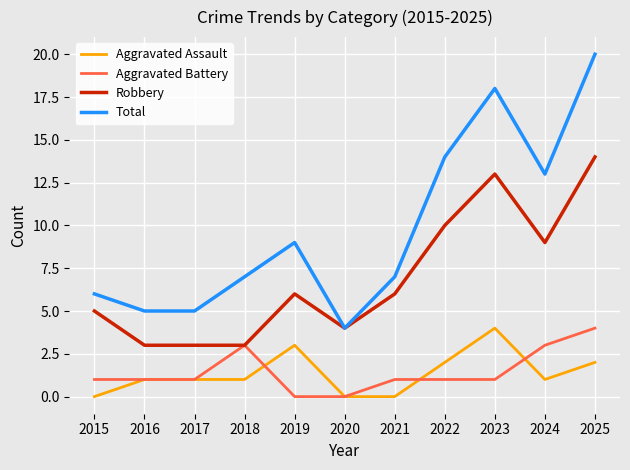

What are all the series names shown in the legend?

Aggravated Assault, Aggravated Battery, Robbery, Total